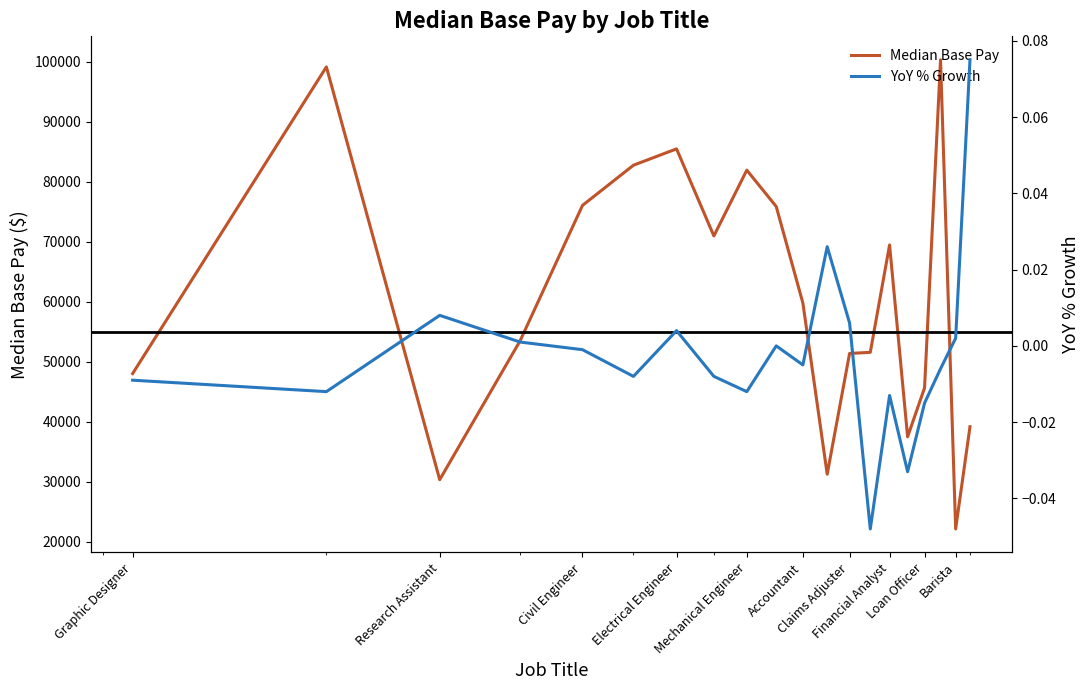

Rank the series at Insurance Agent from lowest to highest value.

YoY % Growth (scaled), Median Base Pay